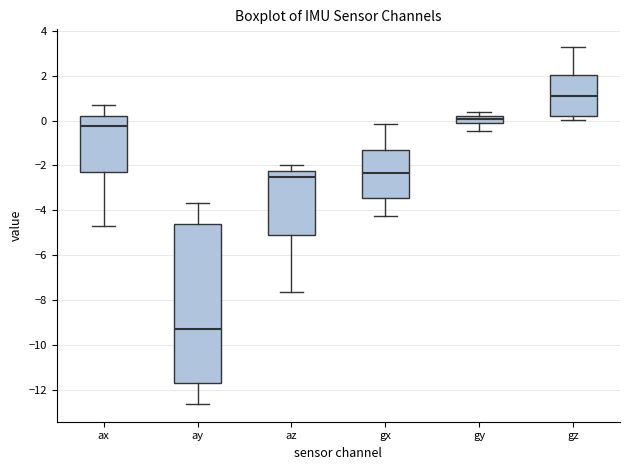

Reading left to right, read every box against the y-axis: the position of its median line, the range the box covers, and the ends of its whiskers. The values are not printed on the chart, so give them approximately, as read against the axis.

ax: median -0.2, box -2.2 to 0.2, whiskers -4.6 to 0.8
ay: median -9.2, box -11.6 to -4.6, whiskers -12.6 to -3.6
az: median -2.4, box -5.0 to -2.2, whiskers -7.6 to -2.0
gx: median -2.4, box -3.4 to -1.2, whiskers -4.2 to -0.2
gy: median 0.0, box -0.2 to 0.2, whiskers -0.4 to 0.4
gz: median 1.0, box 0.2 to 2.0, whiskers 0.0 to 3.2